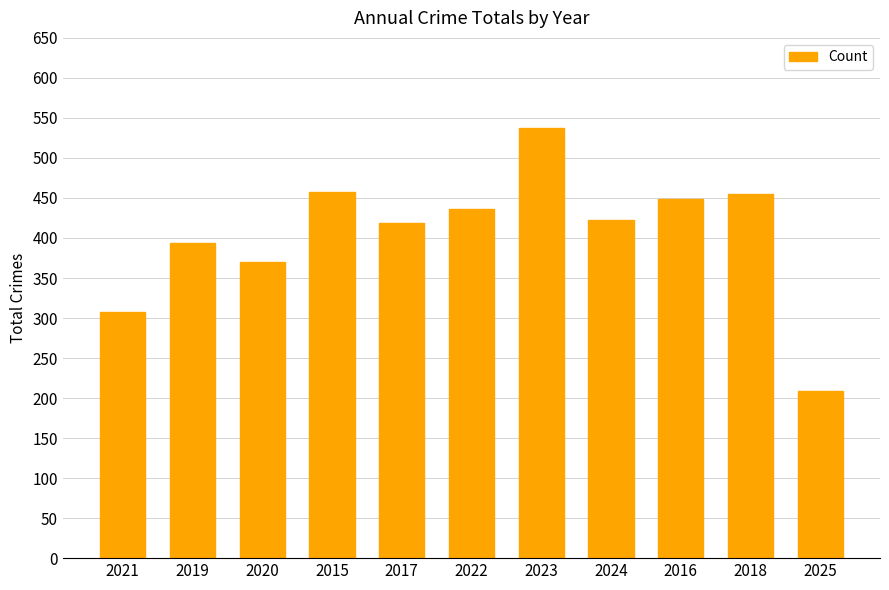

The value at 2018 is 455. True or false?

True